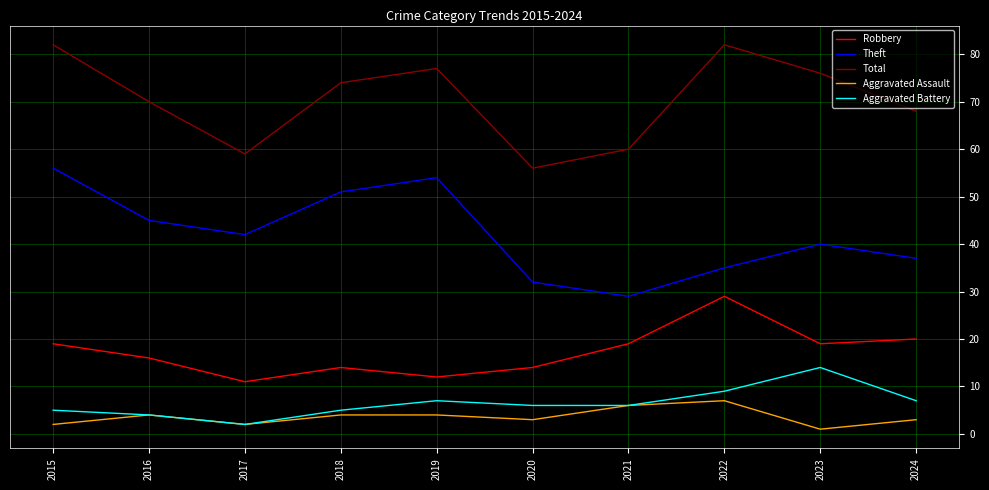

What is the approximate value of Aggravated Assault at 2022?

7